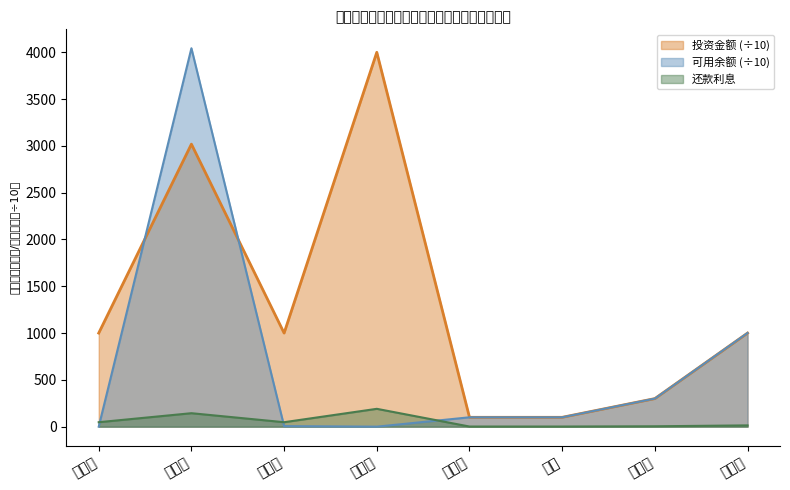

The 还款利息 series shows 6.8 at 谢志华. True or false?

False